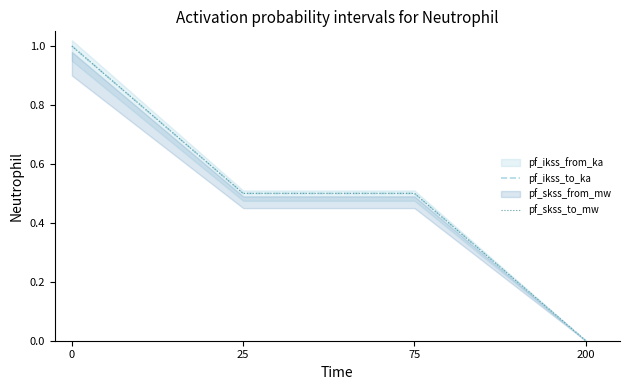

How many values in pf_ikss_to_ka are above zero?

3